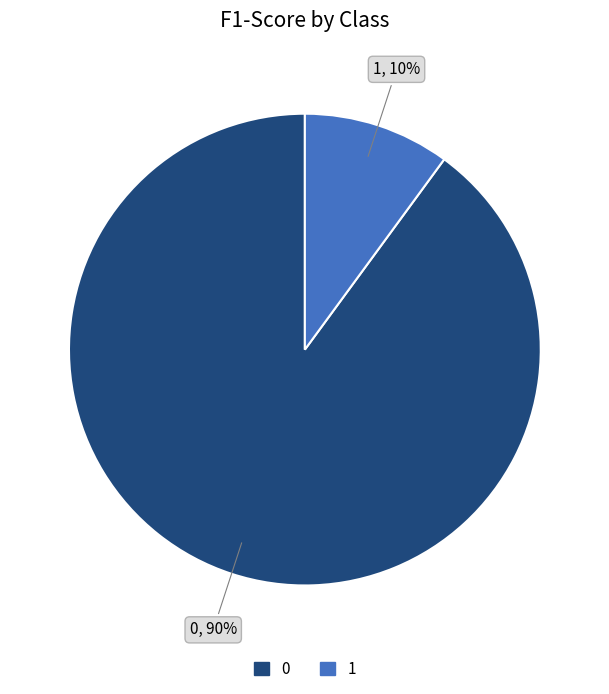

True or false: 1 accounts for 17% of the total.

False